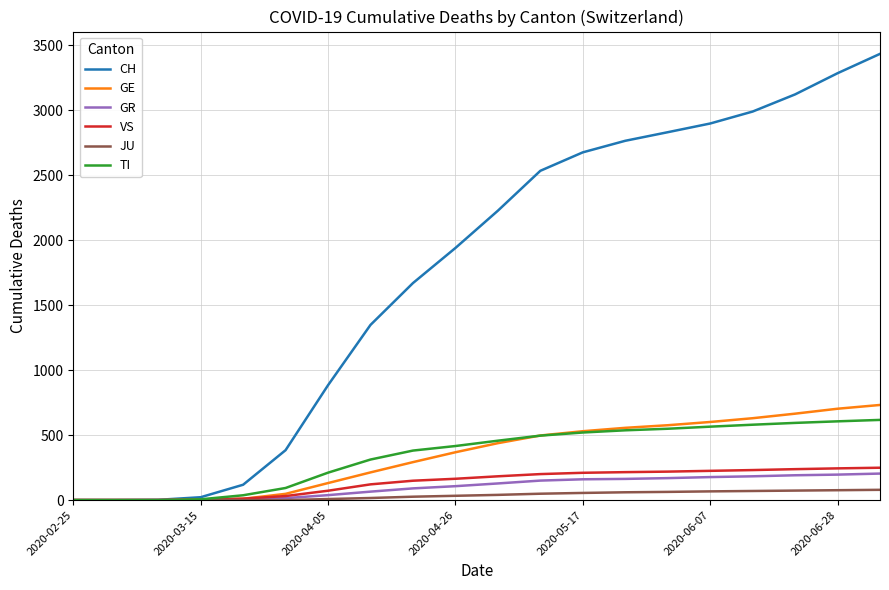

Which series has the largest total across all categories?

CH